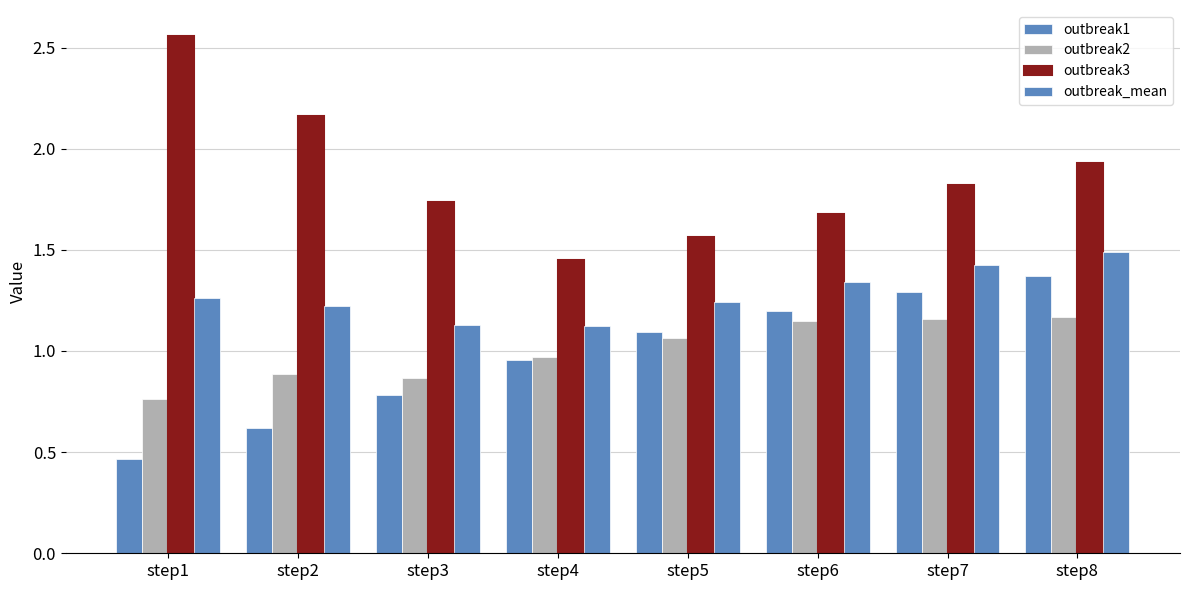

Which series has the largest total across all categories?

outbreak3